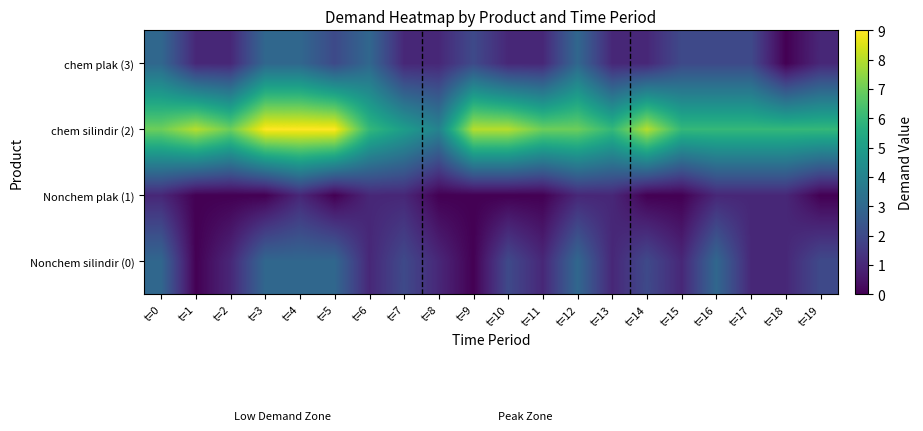

At t=14, list the series in order from largest to smallest.

chem silindir (2), Nonchem silindir (0), chem plak (3), Nonchem plak (1)